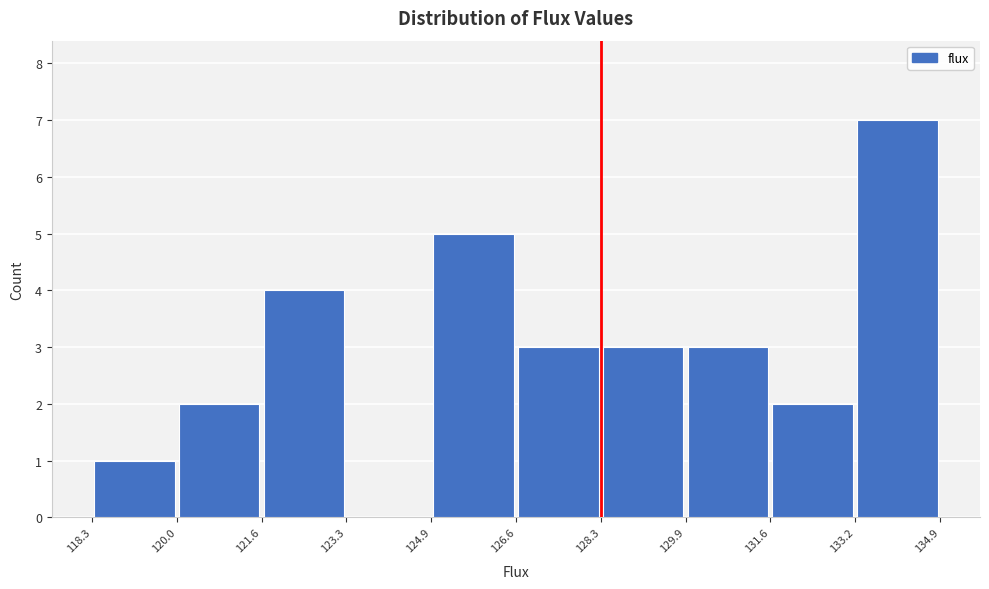

Over which range of the x-axis is the bar tallest?

133.2 to 134.9